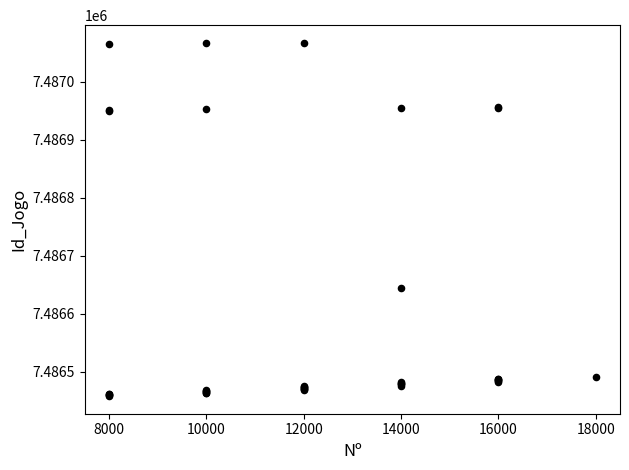

What Y value in the scatter plot is closest to 7486762?

7486645